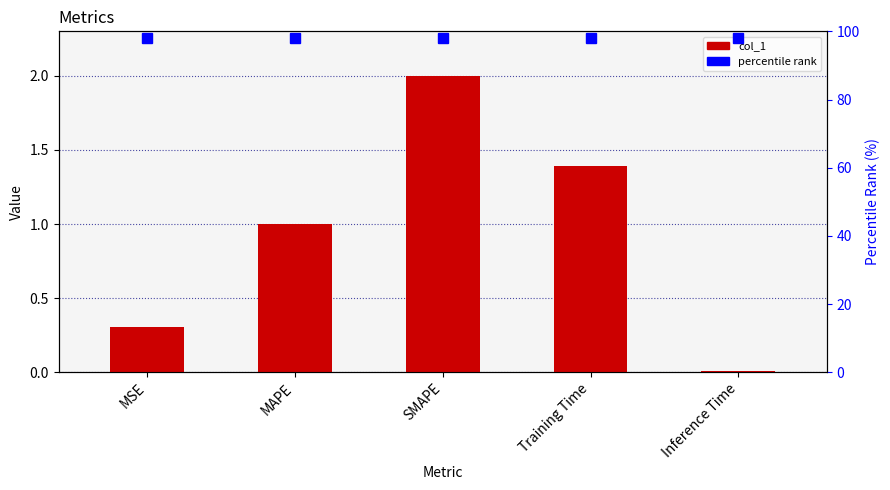

How many data points are less than 1?

2